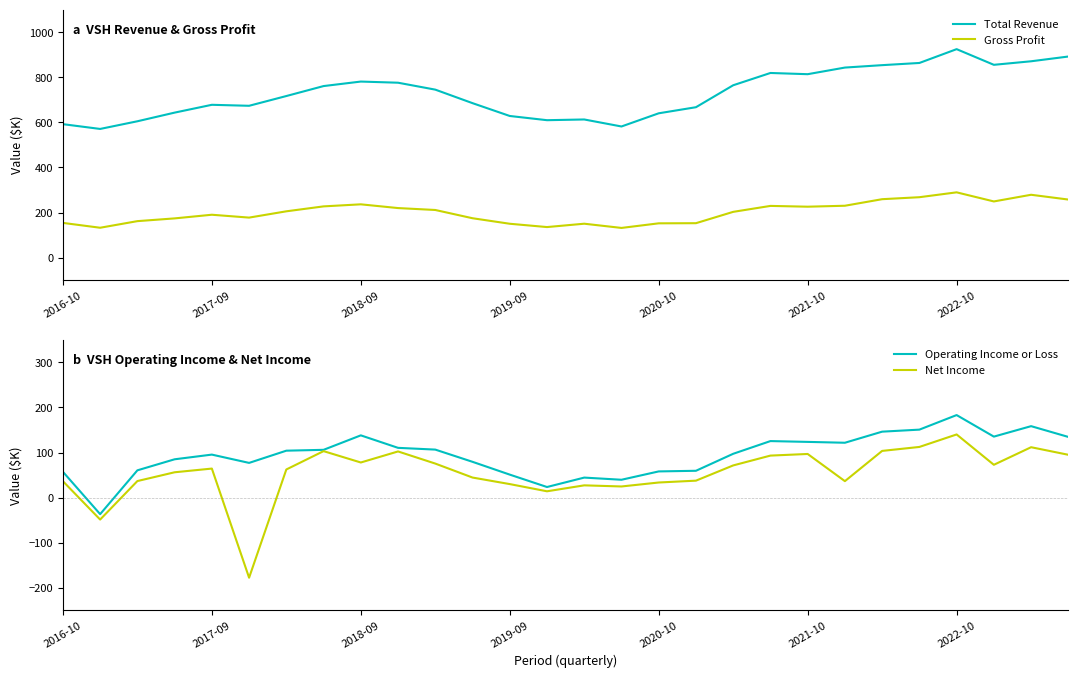

At which label does Total Revenue first exceed 745?

7